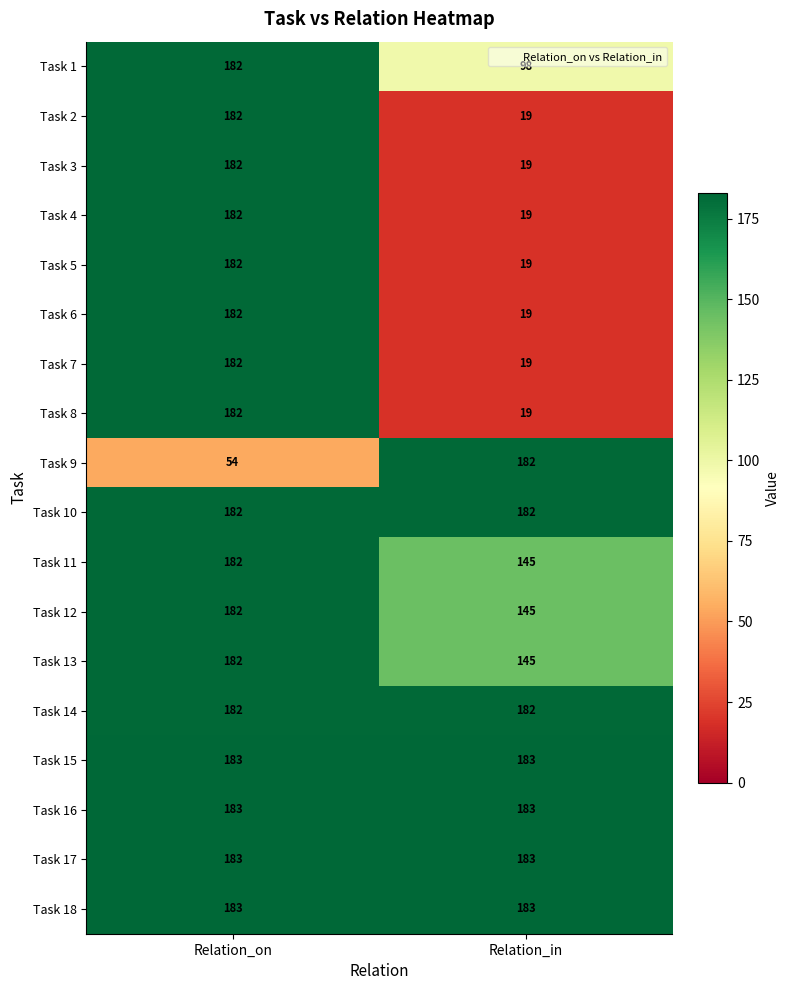

What is the maximum value shown in the chart?

183